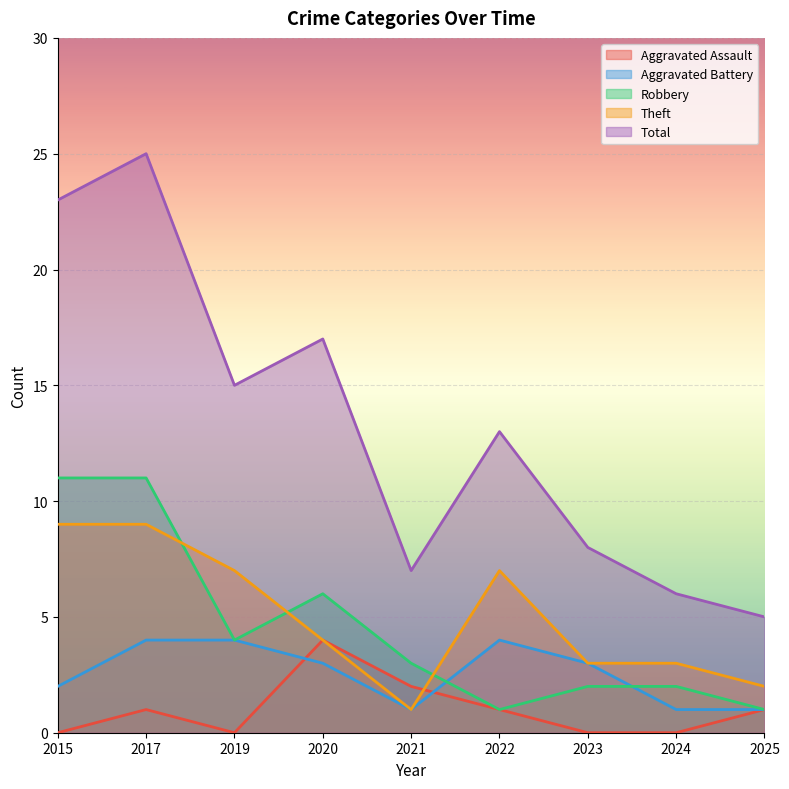

Where is Aggravated Assault nearest to the value 2?

2021